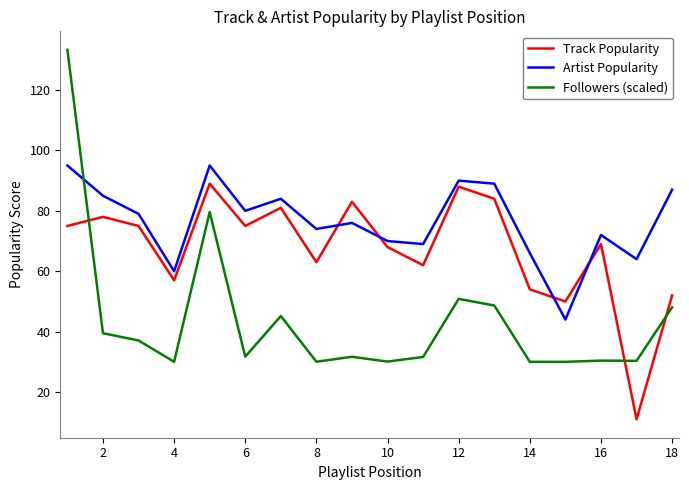

Does the chart display data point markers on the line(s)?

No